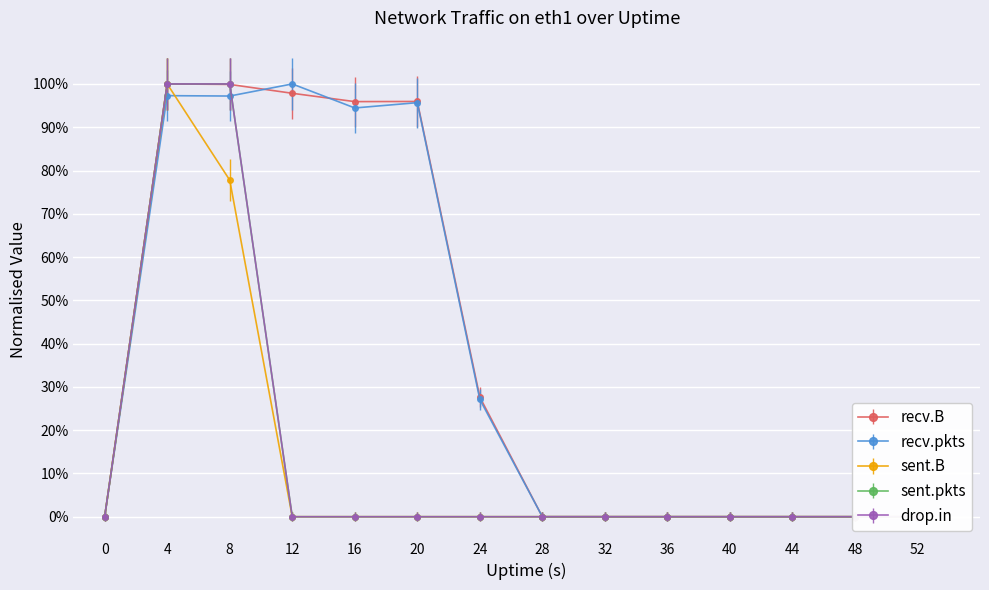

Is it true that recv.pkts equals 0.7 at 8?

False